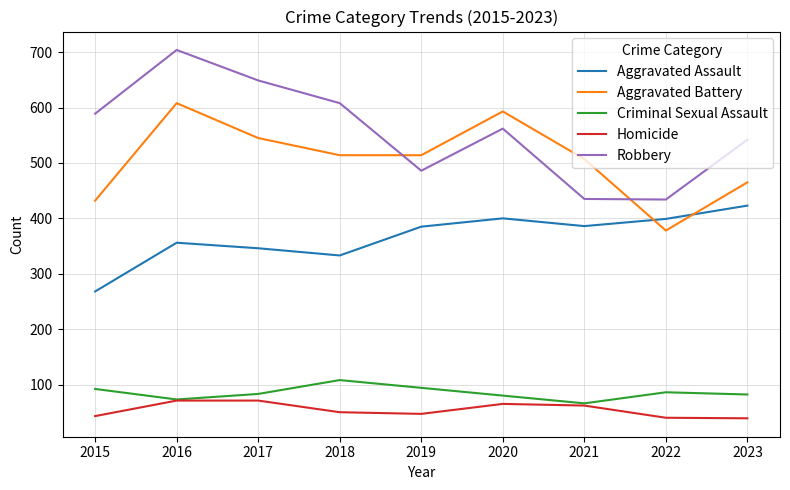

The value of Aggravated Battery at 2017 is 376. True or false?

False